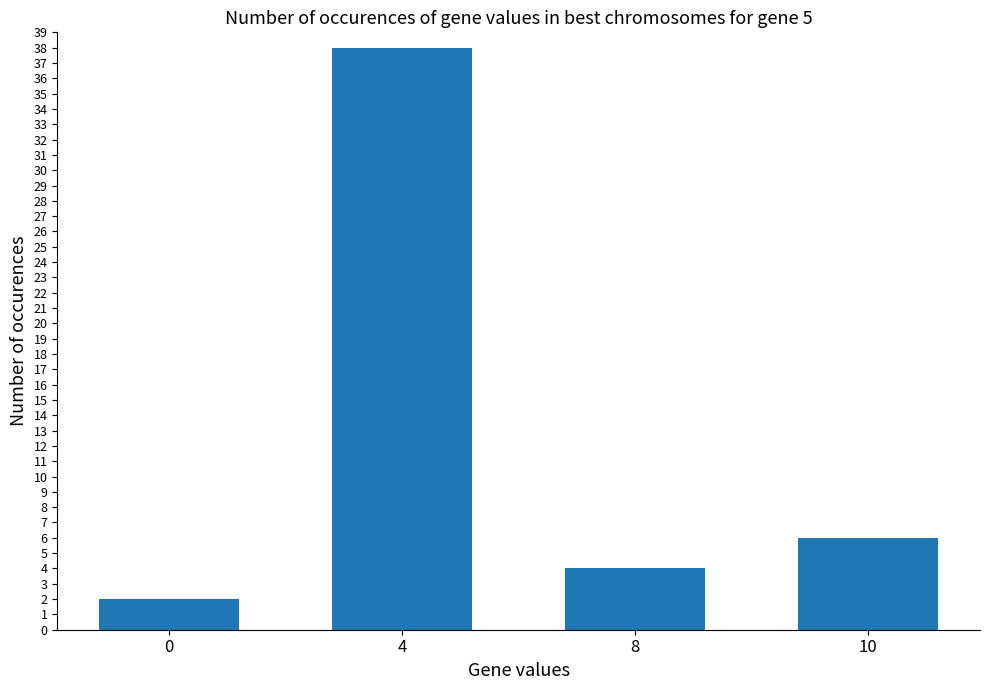

What value does the data have at 0?

2